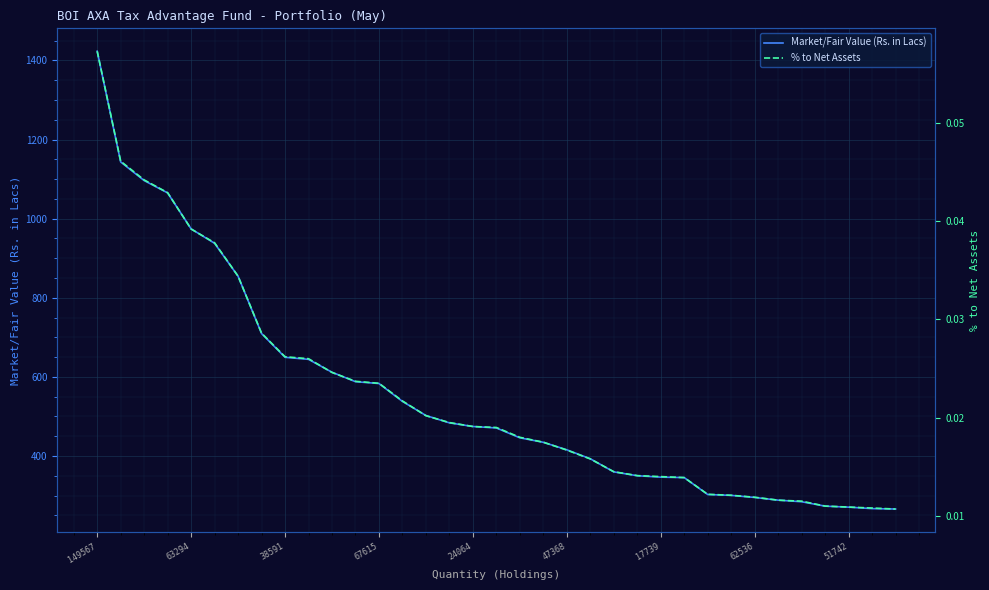

What is the sum of all % to Net Assets values?

0.8